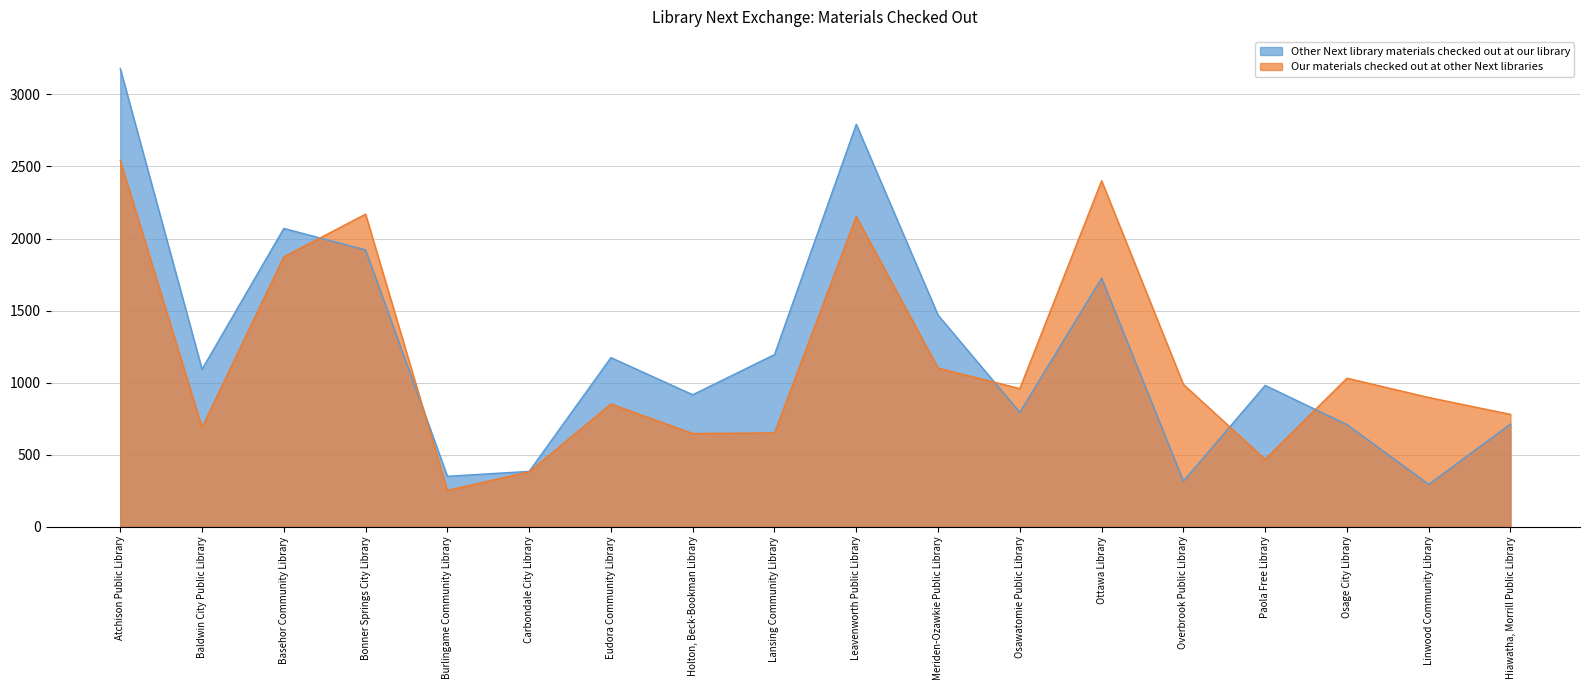

At which category is the sum across all series the highest?

Atchison Public Library